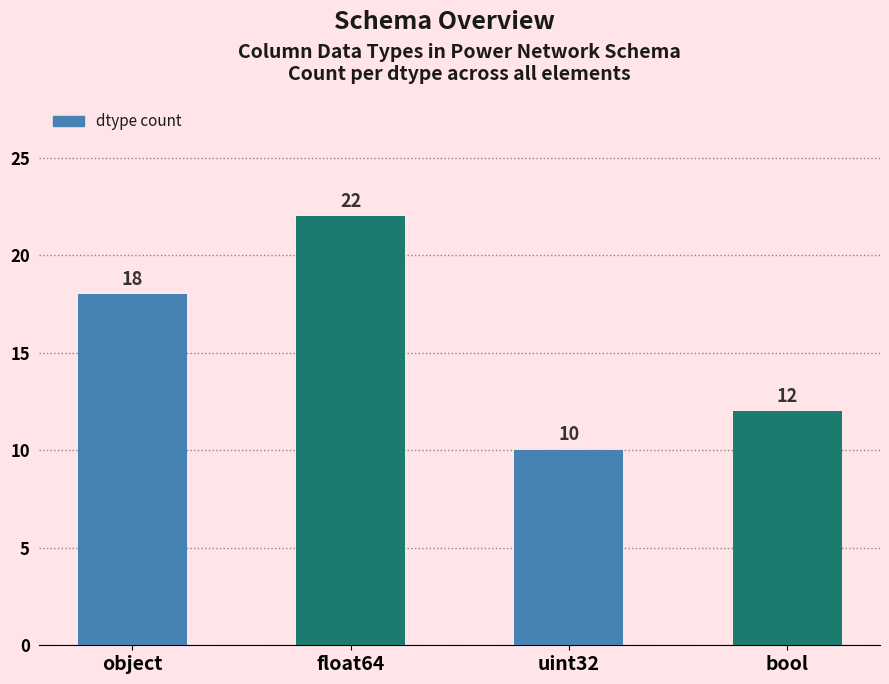

What is the sum of all values?

62